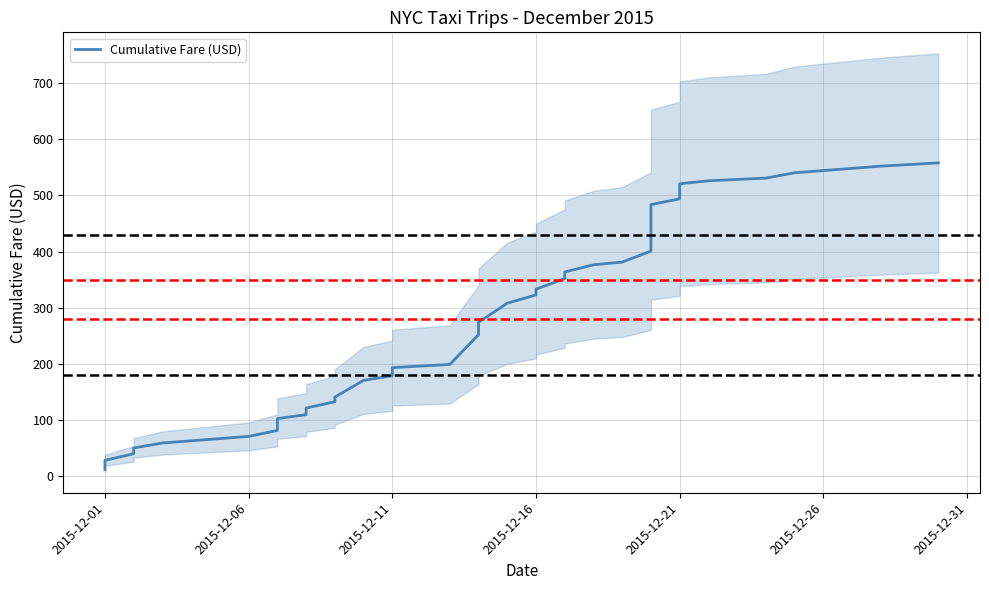

Count the number of data series in this chart.

1